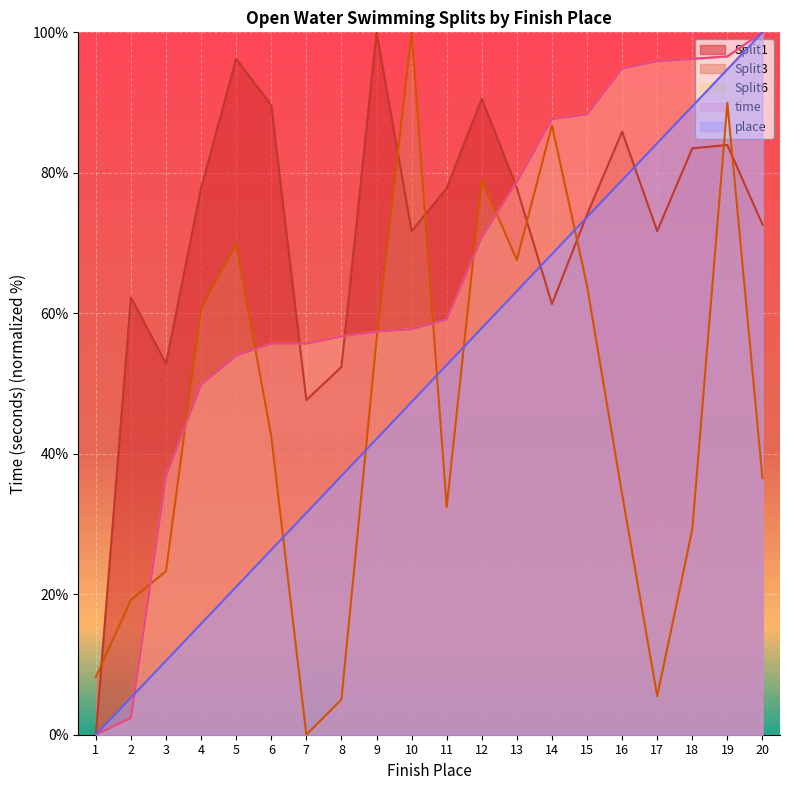

Between which two adjacent categories do place and Split6 first intersect?

2 and 3